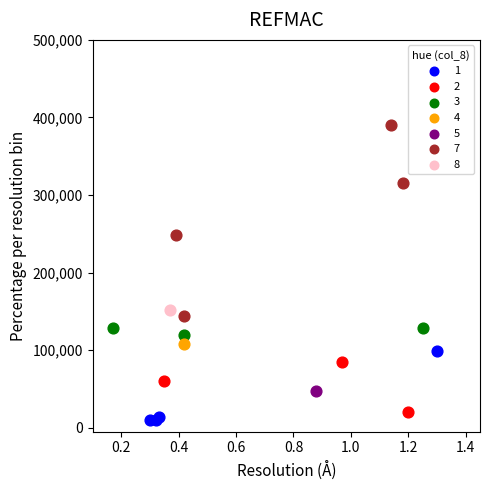

What are all the series names shown in the legend?

1, 2, 3, 4, 5, 7, 8